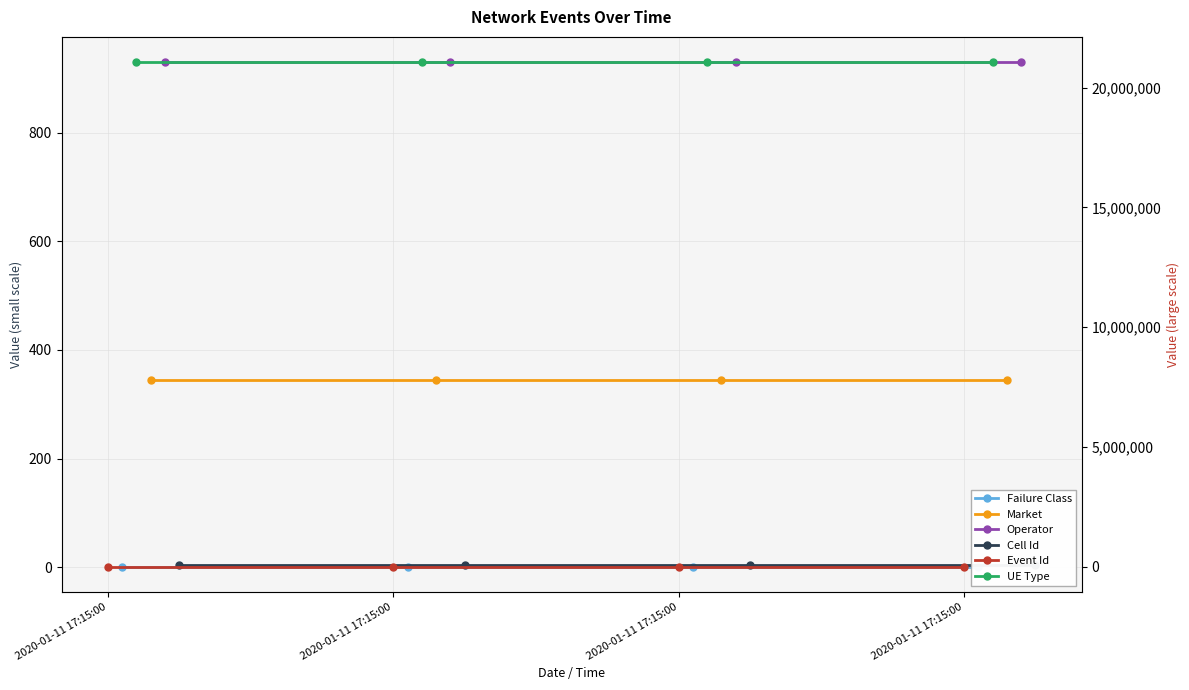

What is the maximum value shown in the chart?

21060800